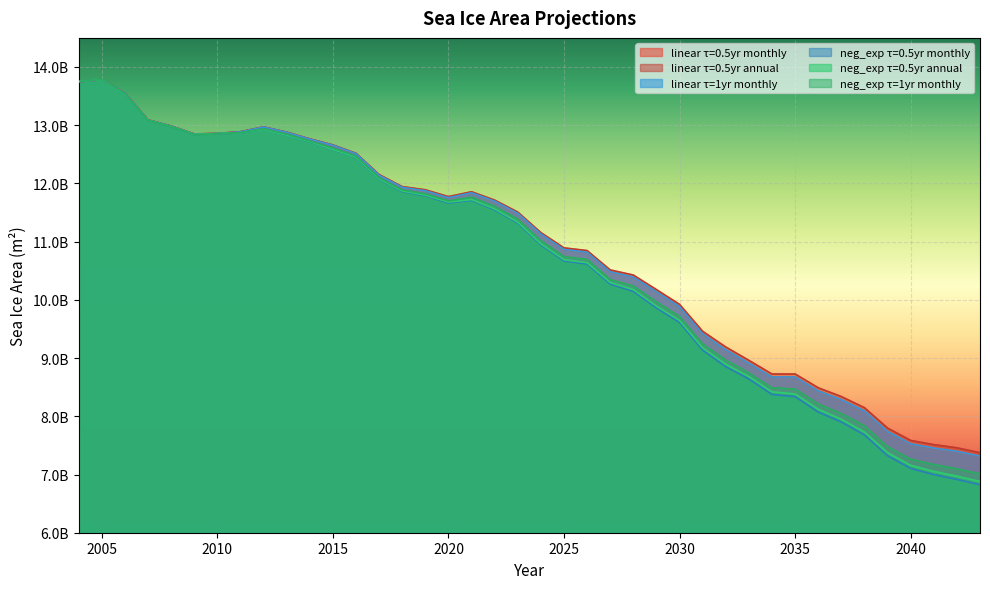

What is the difference between the maximum and minimum values in the linear_tau0.5yr_monthly series?

6466093965.5